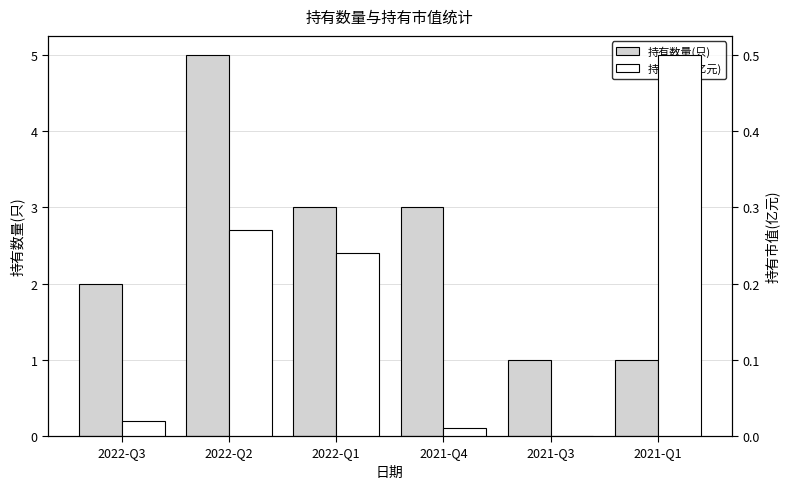

What is the value of the 持有市值(亿元) bar at the 3rd from the left?

0.2